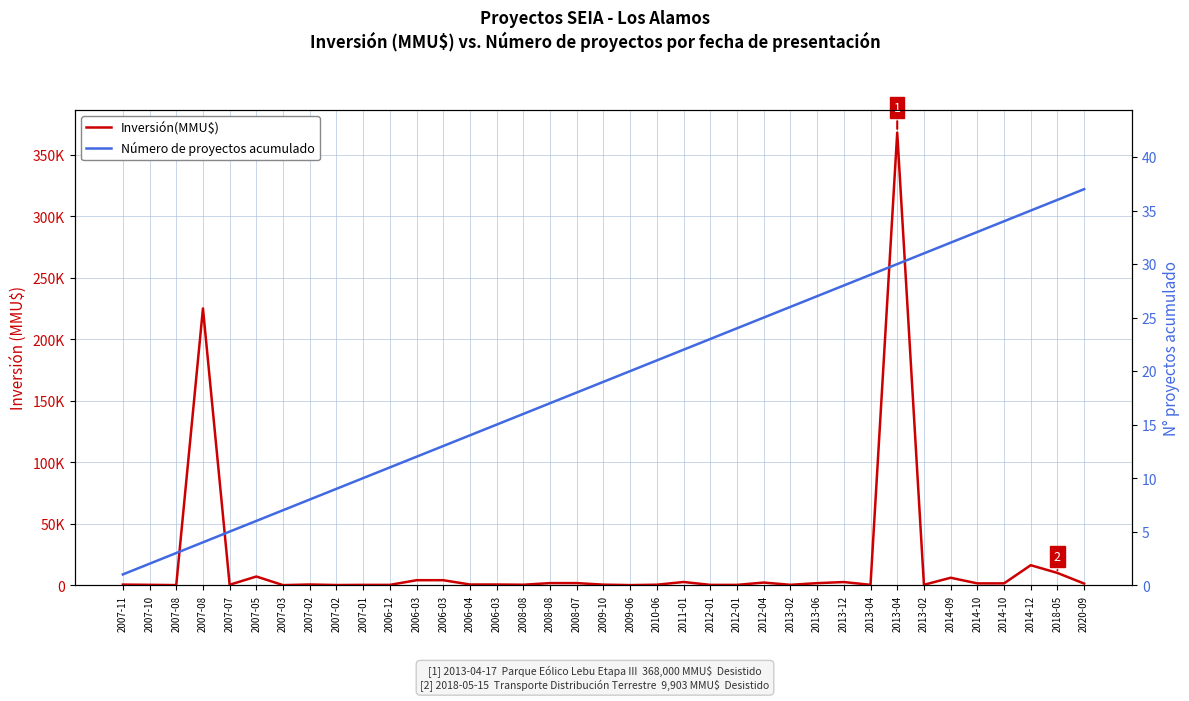

What are all the series names shown in the legend?

Inversión(MMU$), Número de proyectos acumulado